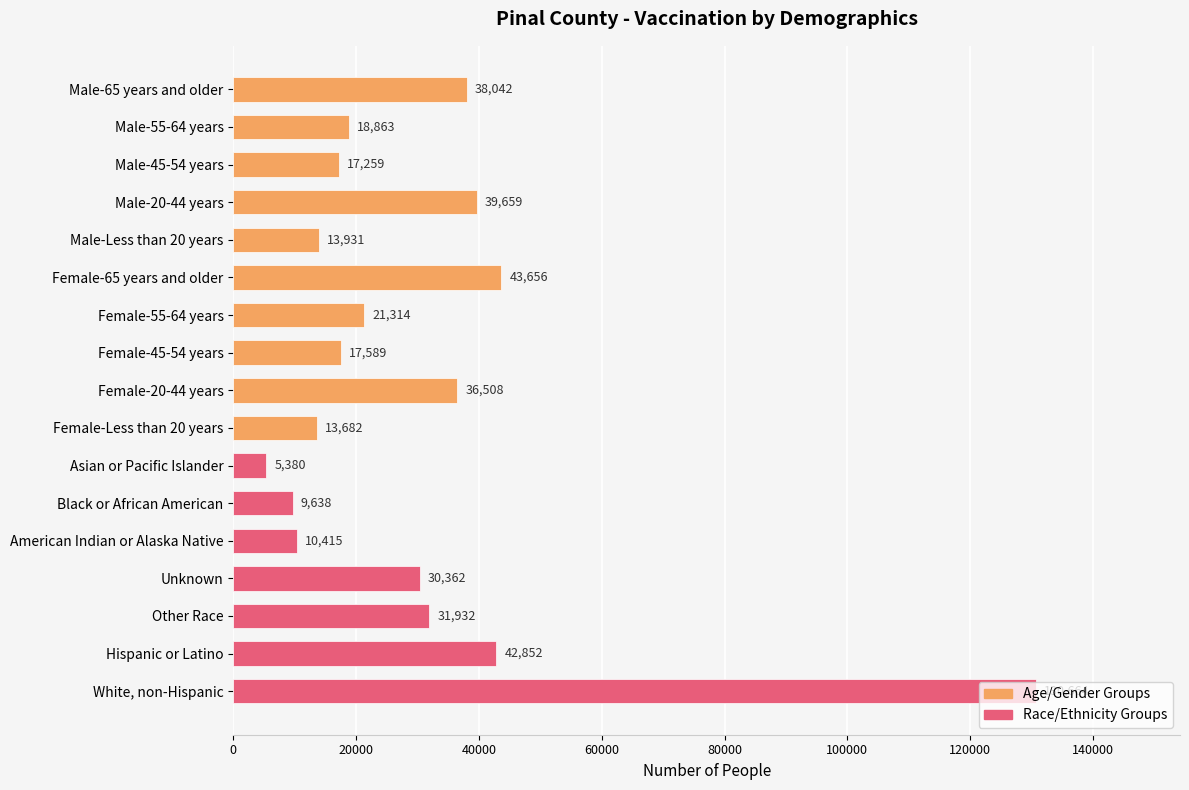

Where is the data nearest to the value 68022?

Female-65 years and older